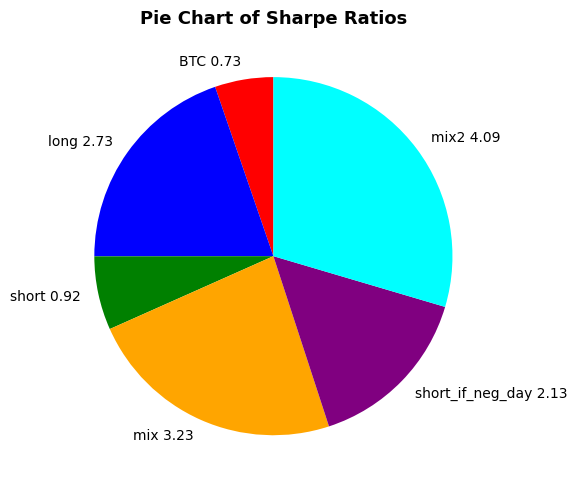

Rank the categories by value from lowest to highest.

BTC 0.73, short 0.92, short_if_neg_day 2.13, long 2.73, mix 3.23, mix2 4.09